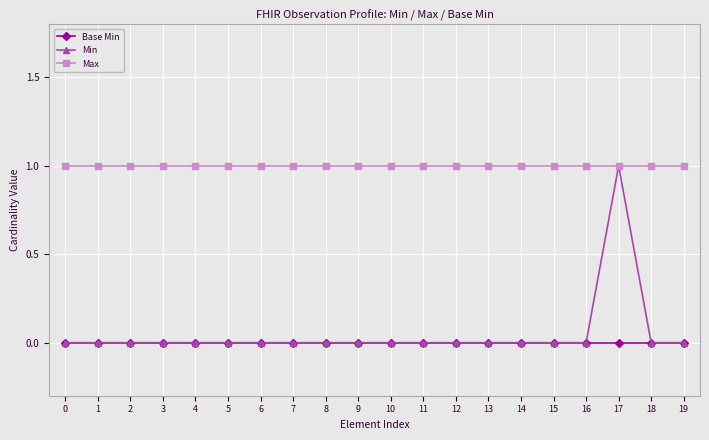

Which category has the highest value in the Min series?

17